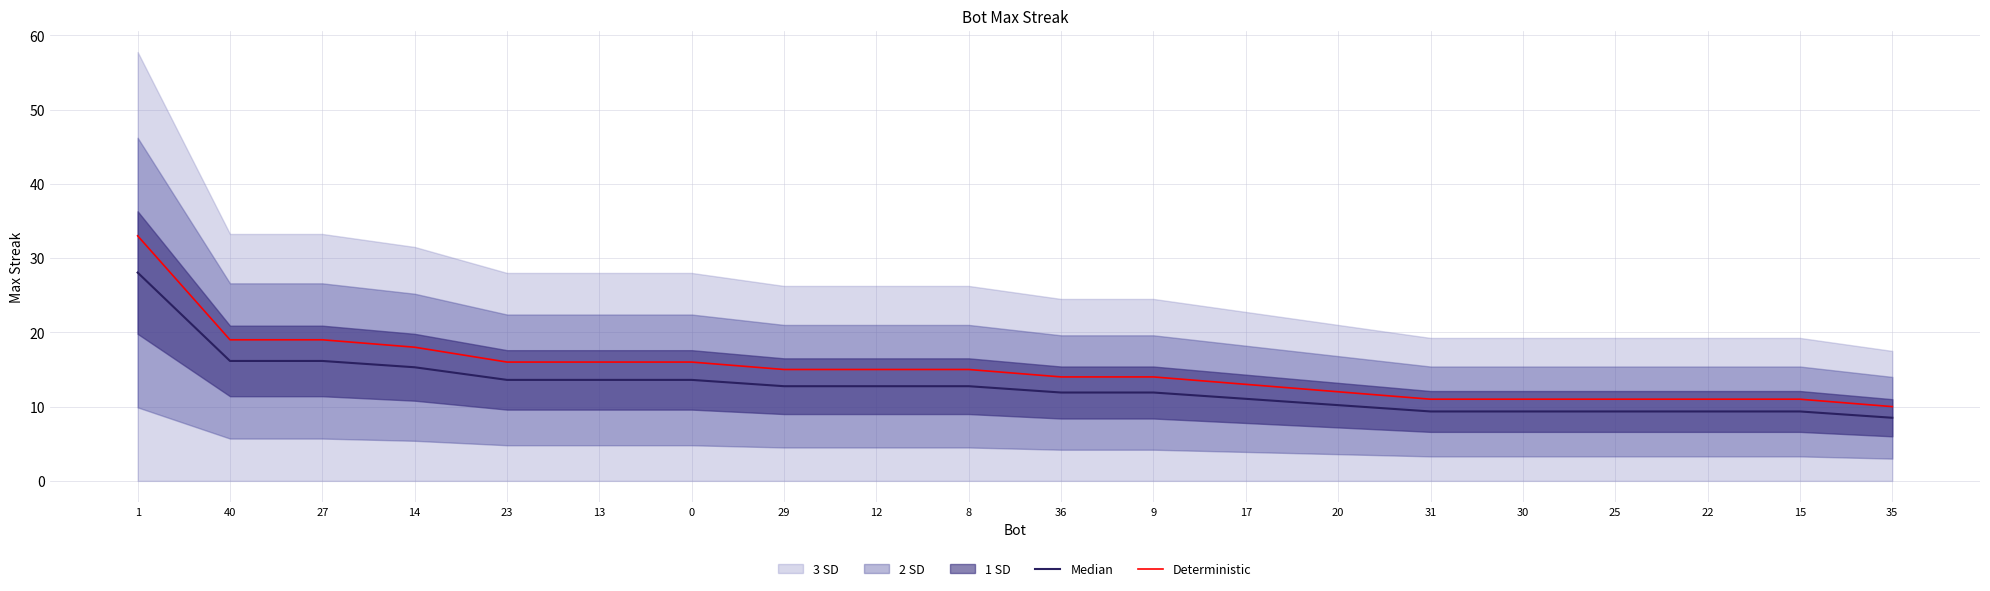

True or false: Median has more than 0 interior local peaks.

False